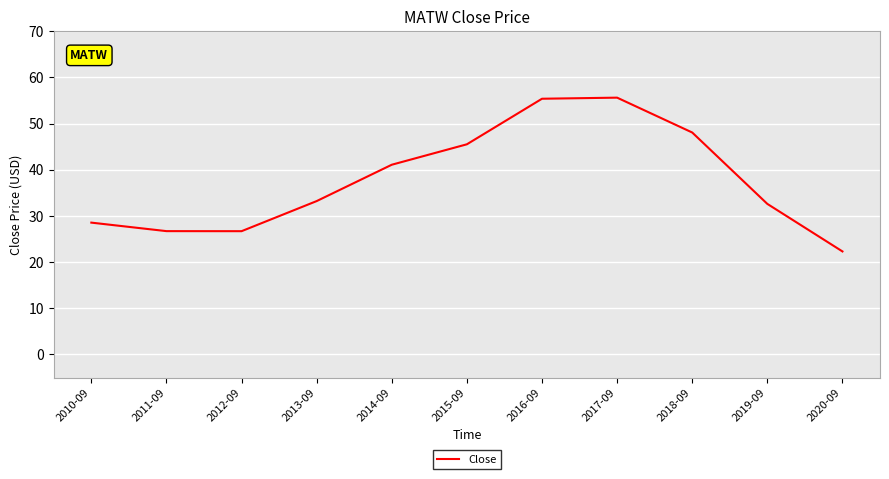

What is the maximum value shown in the chart?

55.6